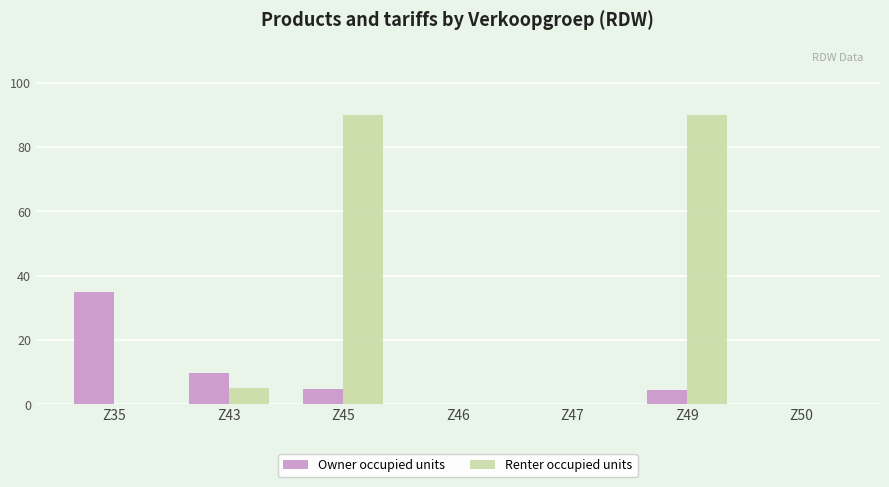

Which series has the largest total across all categories?

Renter occupied units